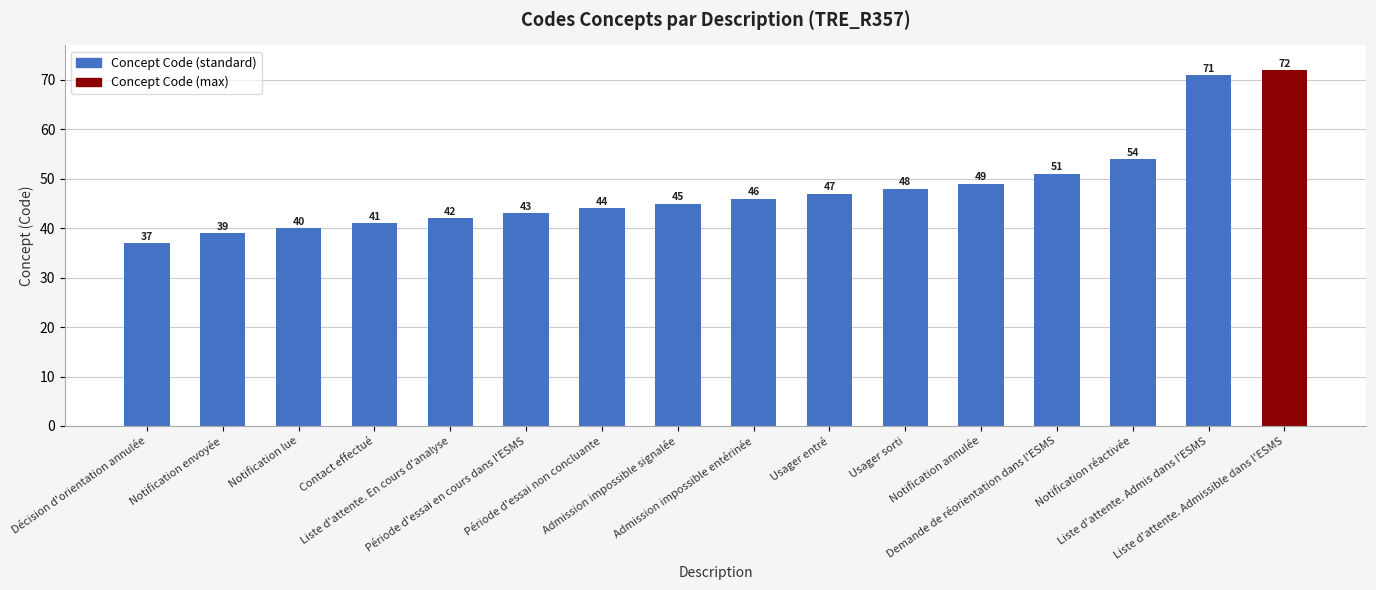

Rank the categories by value from highest to lowest.

Liste d'attente. Admissible dans l'ESMS, Liste d'attente. Admis dans l'ESMS, Notification réactivée, Demande de réorientation dans l'ESMS, Notification annulée, Usager sorti, Usager entré, Admission impossible entérinée, Admission impossible signalée, Période d'essai non concluante, Période d'essai en cours dans l'ESMS, Liste d'attente. En cours d'analyse, Contact effectué, Notification lue, Notification envoyée, Décision d'orientation annulée